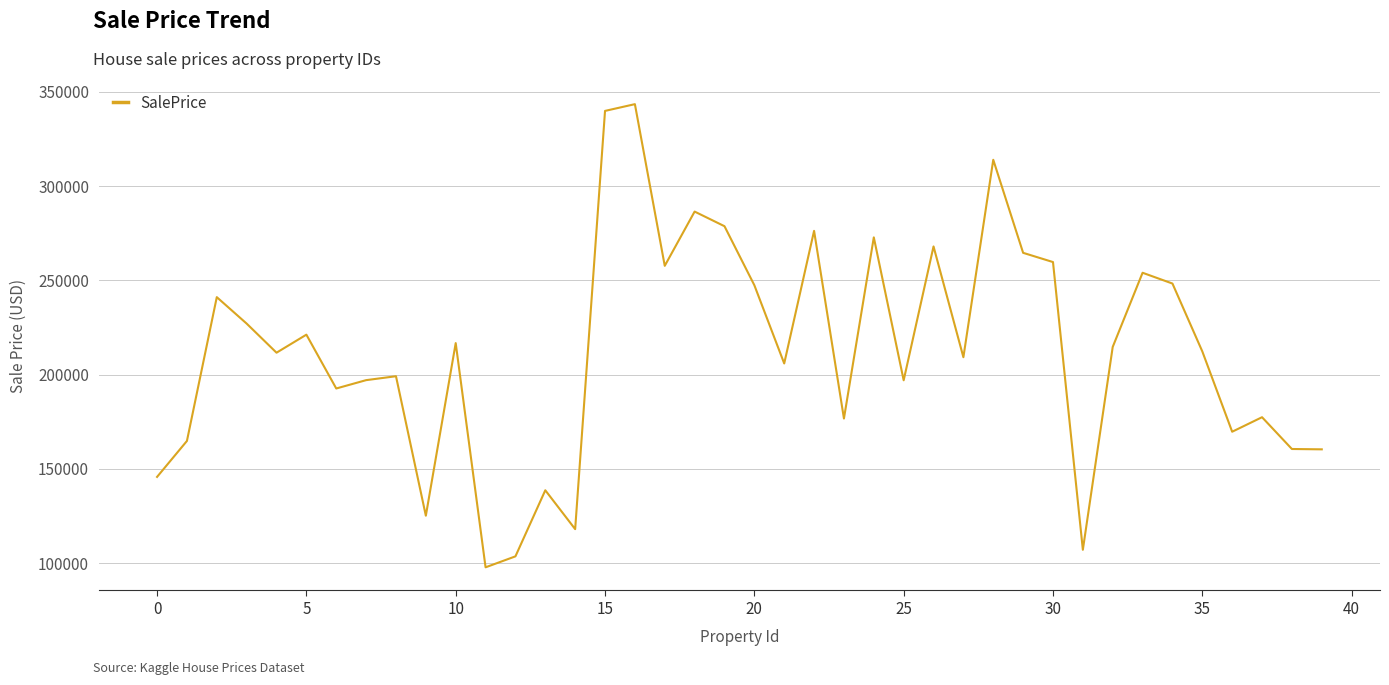

How many lines are shown in the chart?

1